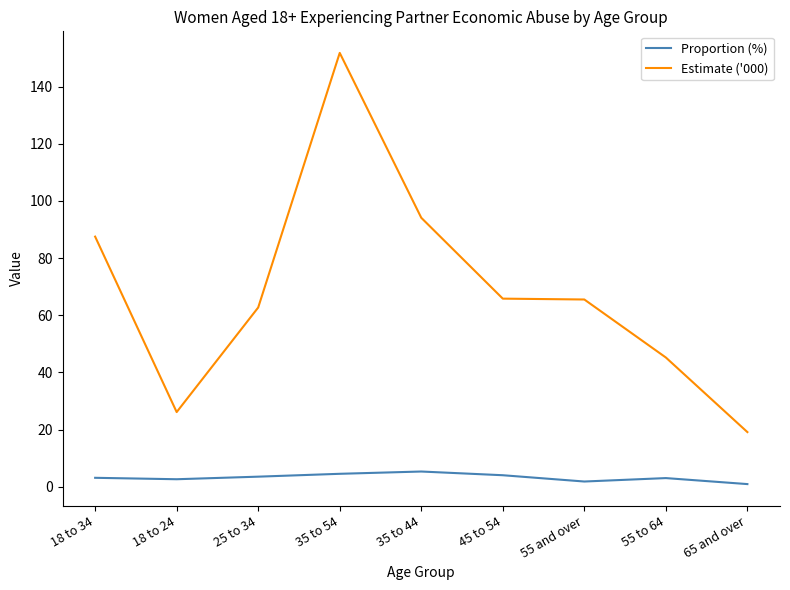

What value does the Estimate ('000) series have at 18 to 34?

87.5